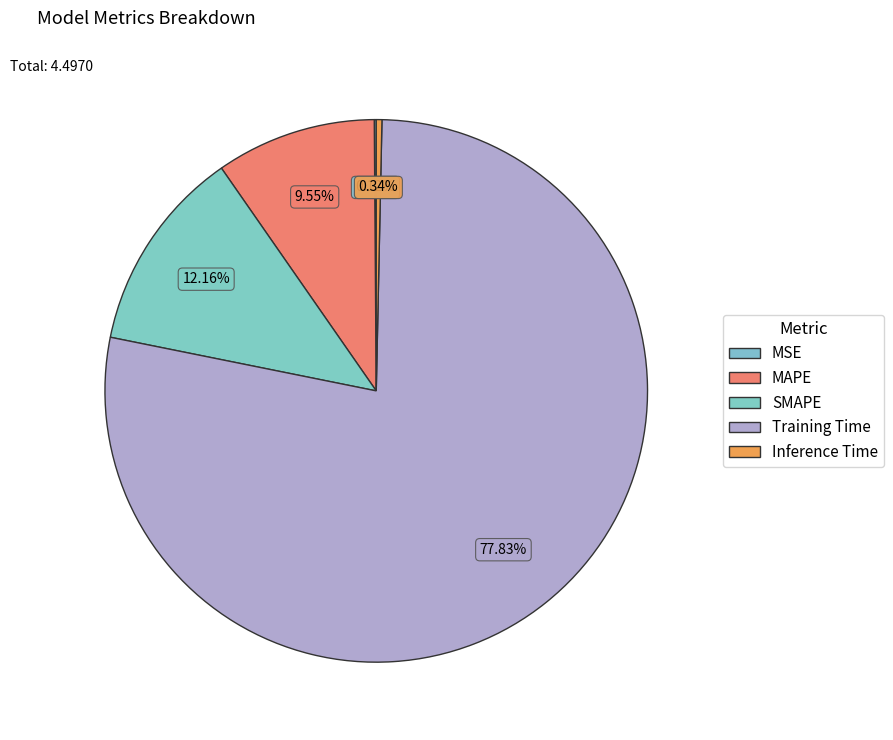

Count the number of slices in the pie.

5